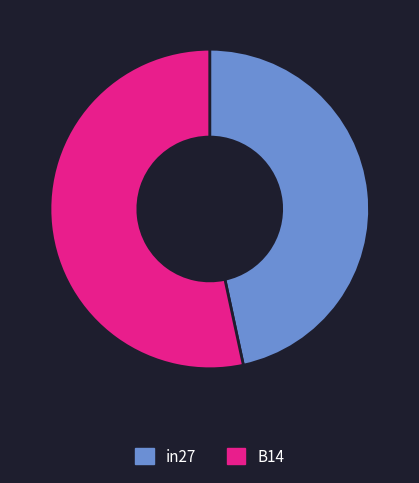

Which category has the smallest portion of the pie?

in27